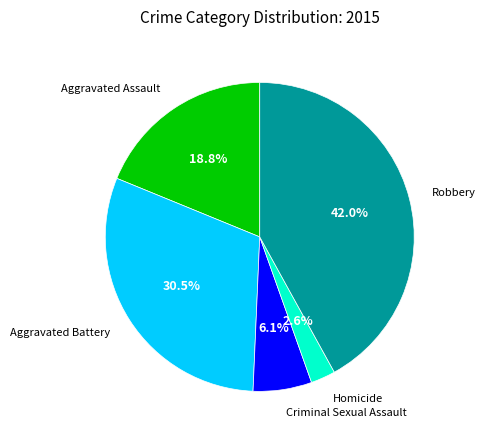

Is there a majority slice in this chart?

No